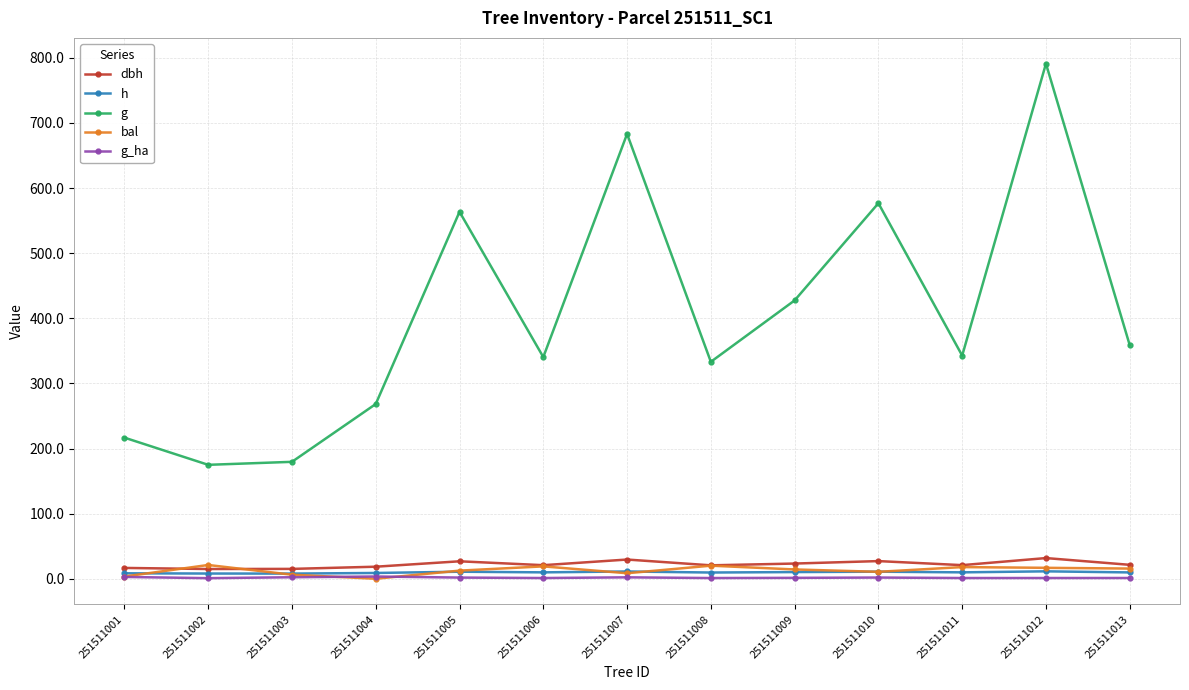

What is the highest value of the g series?

791.1